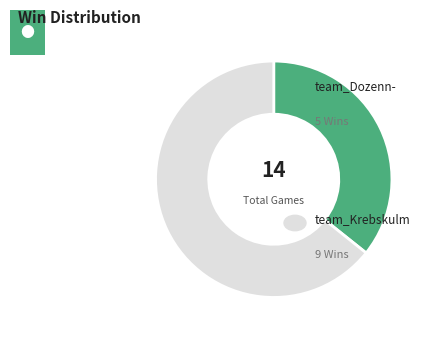

Count the number of slices in the pie.

2